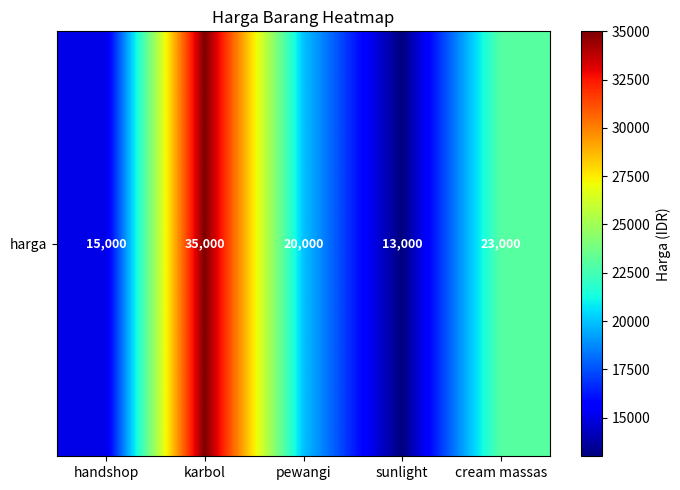

Which label corresponds to the smallest value in the chart?

sunlight